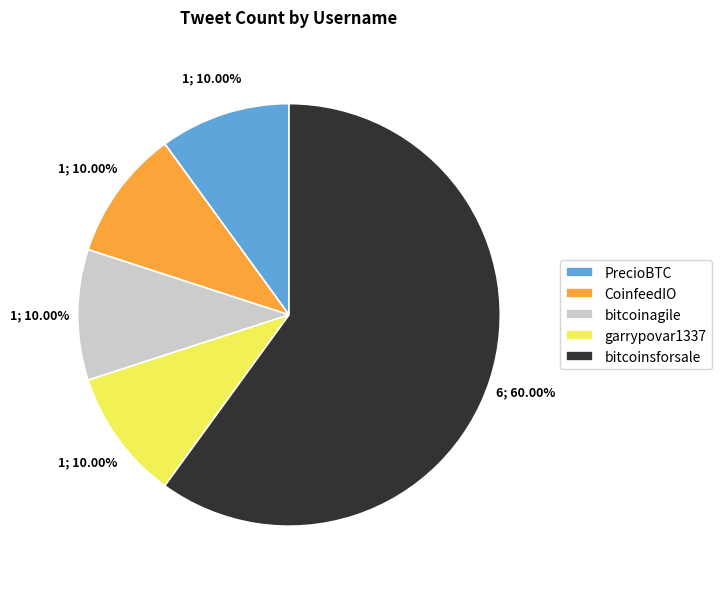

Count the number of slices in the pie.

5